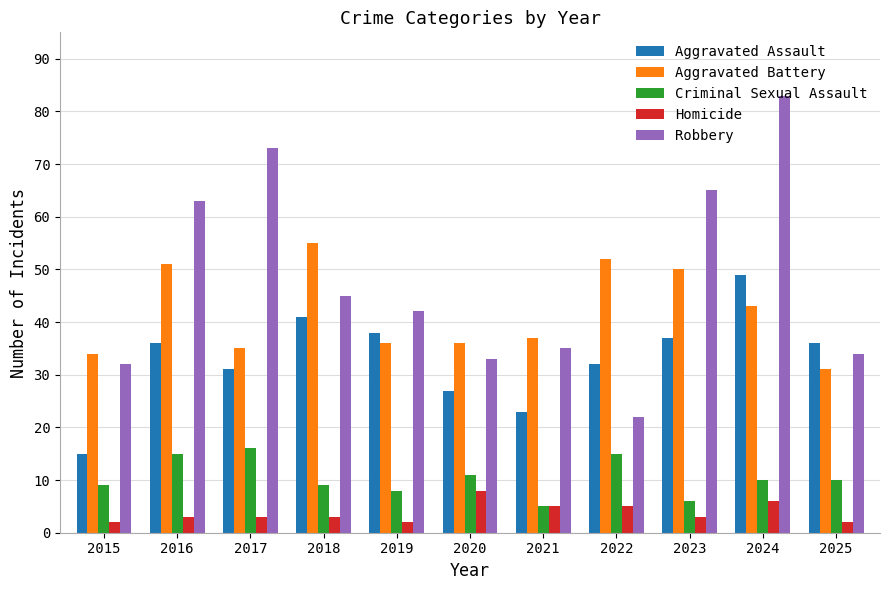

How many values in the Criminal Sexual Assault series are below 10?

5